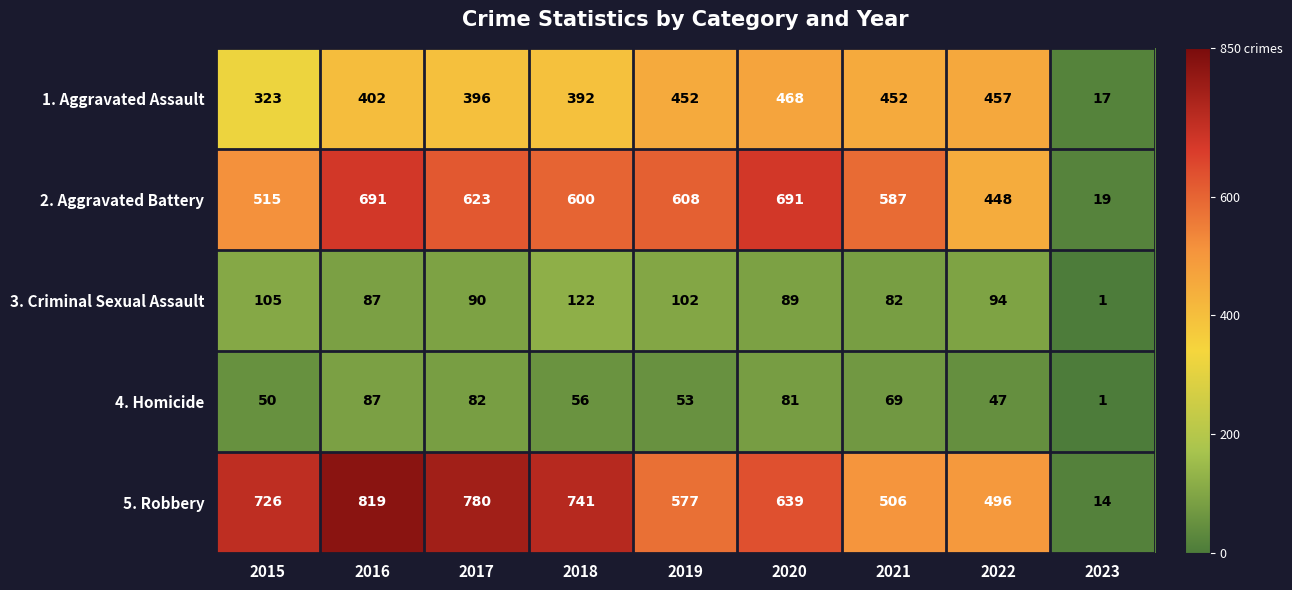

The 1. Aggravated Assault series shows 667 at 2018. True or false?

False